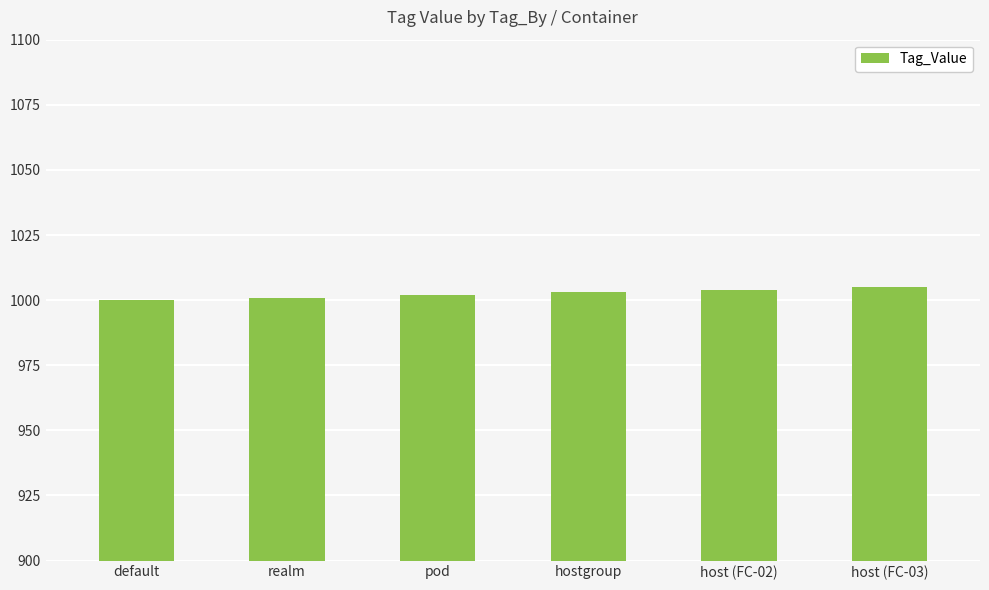

What is the minimum value shown in the chart?

1000